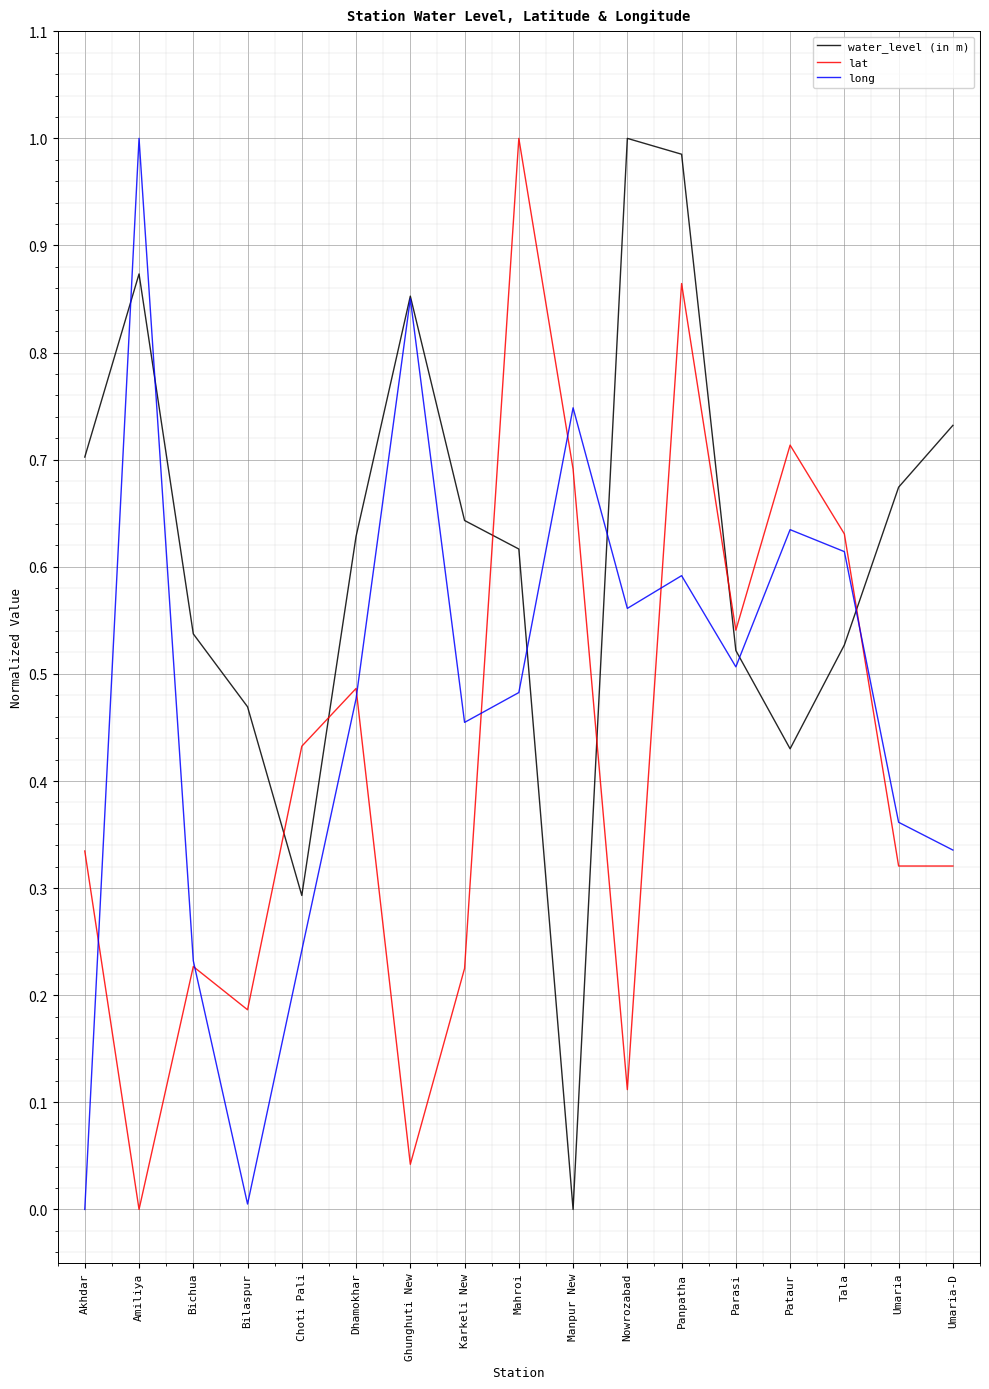

Is this an area chart (filled region under the line)?

No